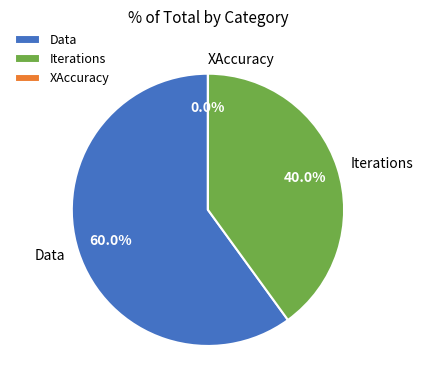

Is Data the majority of the pie?

Yes